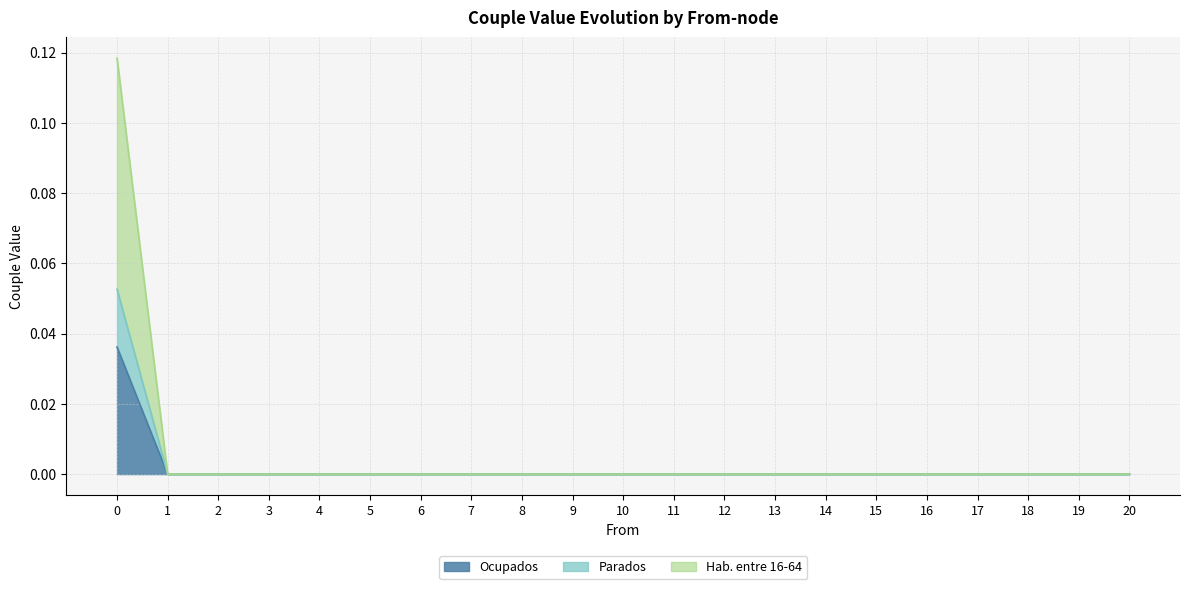

True or false: Ocupados has a value of 0.0 at 1.

True